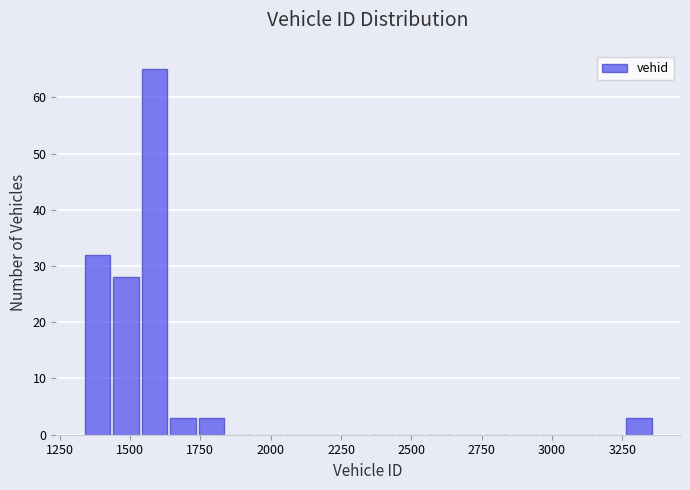

Around what value on the x-axis is the tallest bar? Give the approximate position of its centre, as read against the axis.

1600